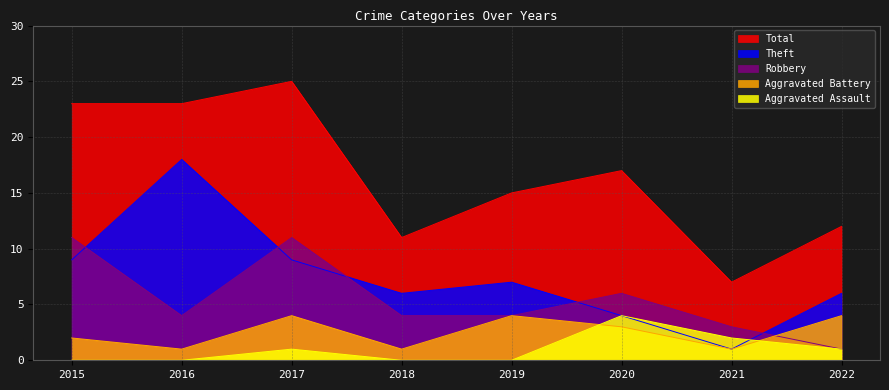

Which series changed the most between 2016 and 2019?

Theft